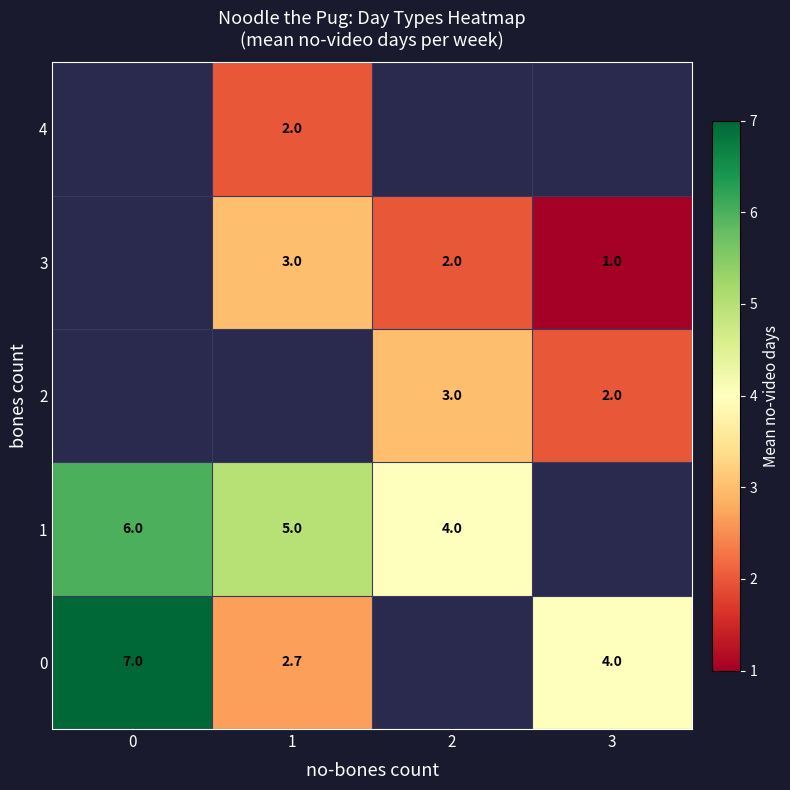

What is the sum of the 0 values at 3 and 0?

11.0